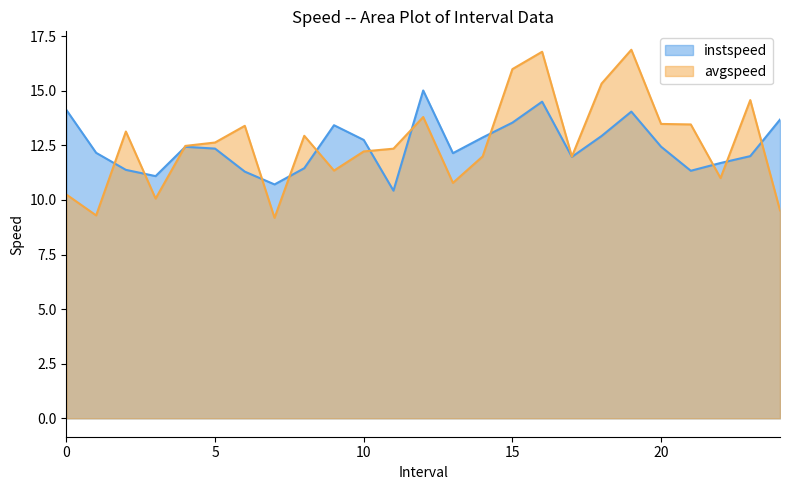

The avgspeed series shows 9.2 at 7.0. True or false?

True